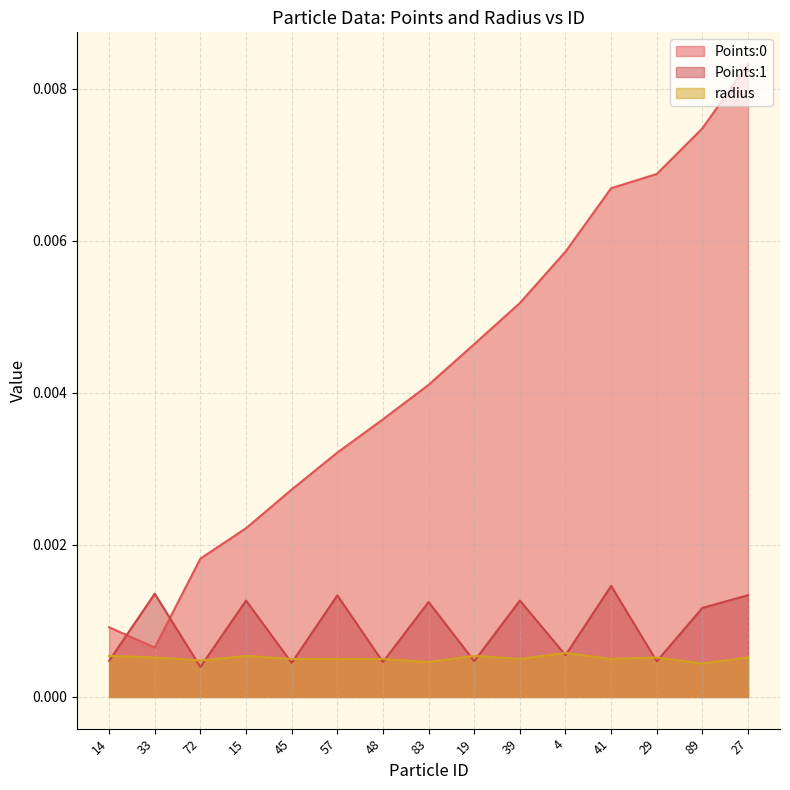

List the series in order of their peak value, lowest first.

radius, Points:1, Points:0